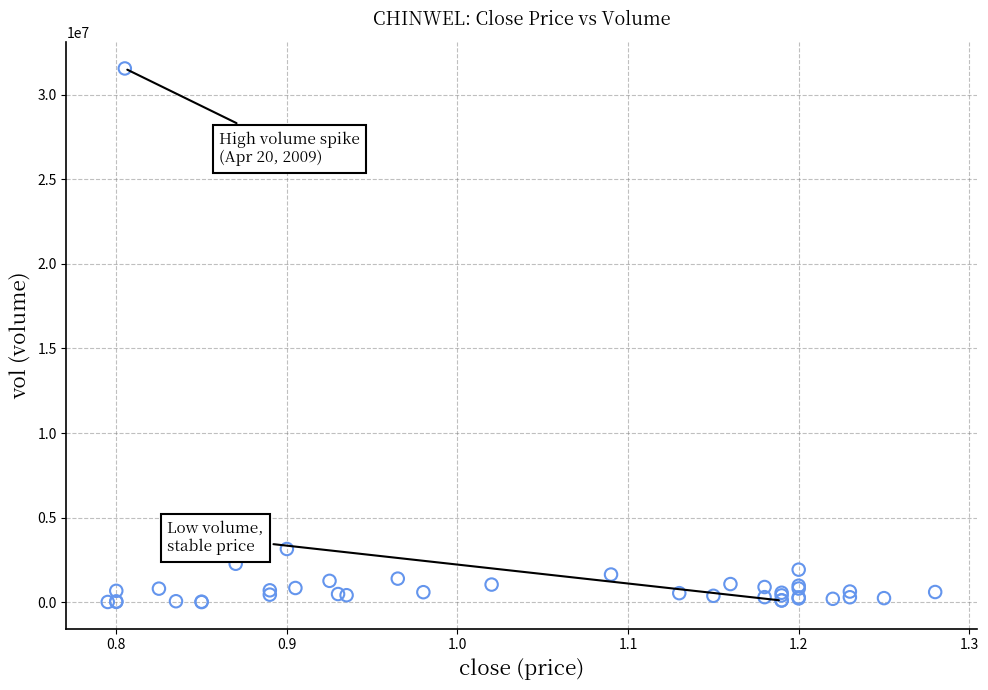

What Y value in the scatter plot is closest to 15781750?

3142100